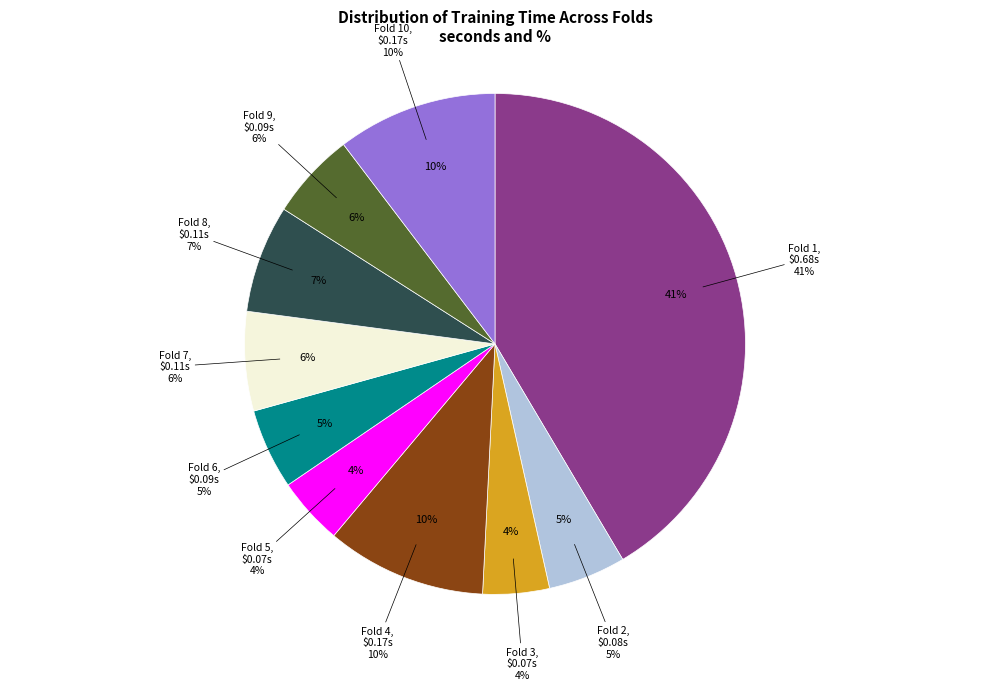

How many segments does this pie chart have?

10